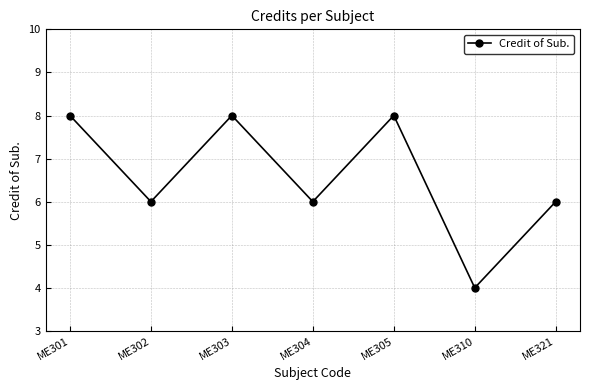

Approximately how many times larger is the value at ME303 compared to ME304?

1.3